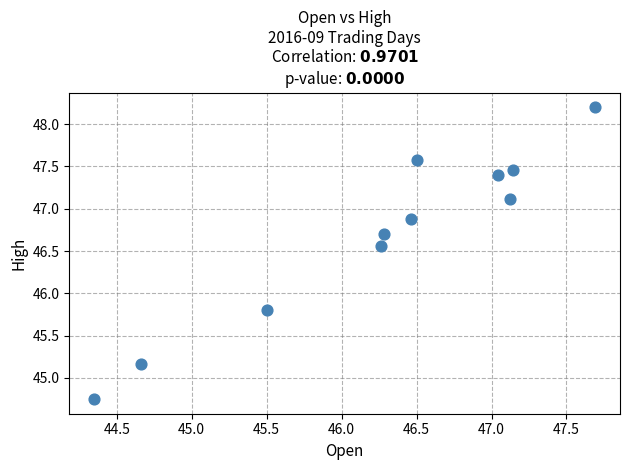

What Y value in the scatter plot is closest to 46?

45.8